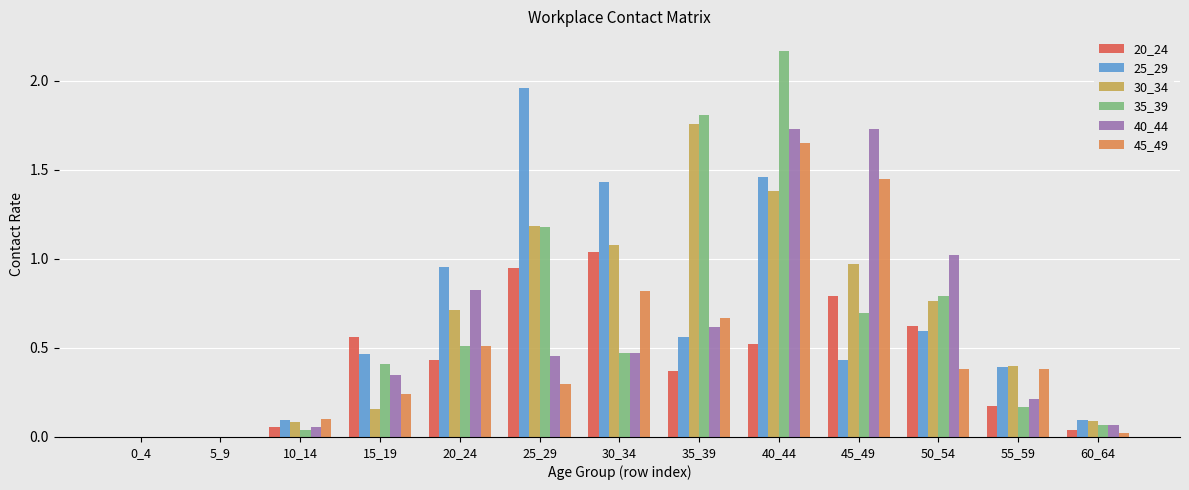

How many distinct data groups are displayed?

6